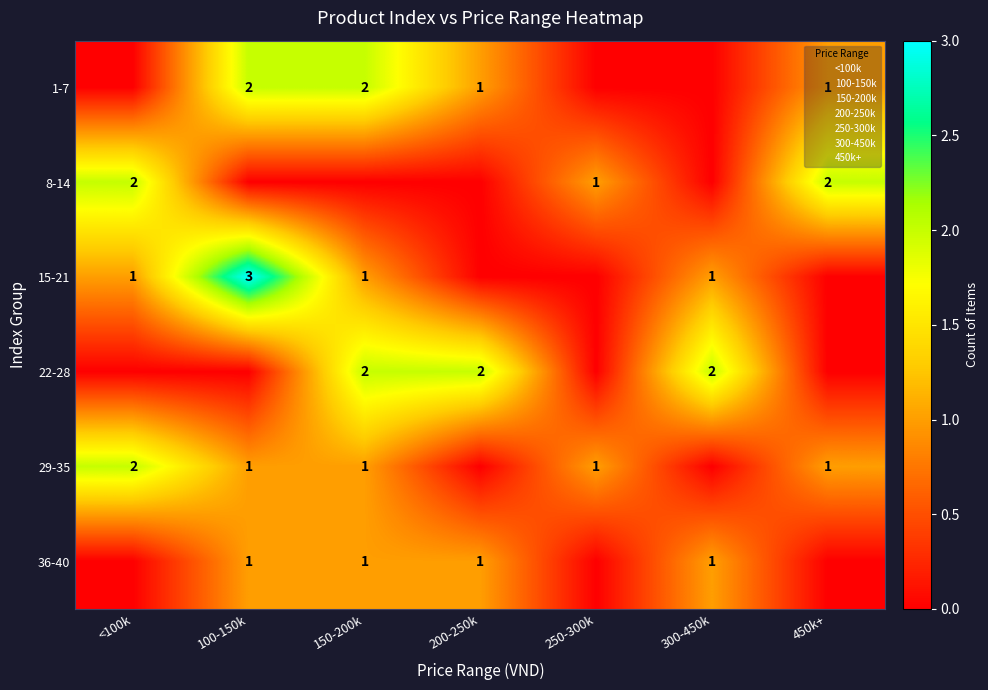

What is the sum of all 1-7 values?

6